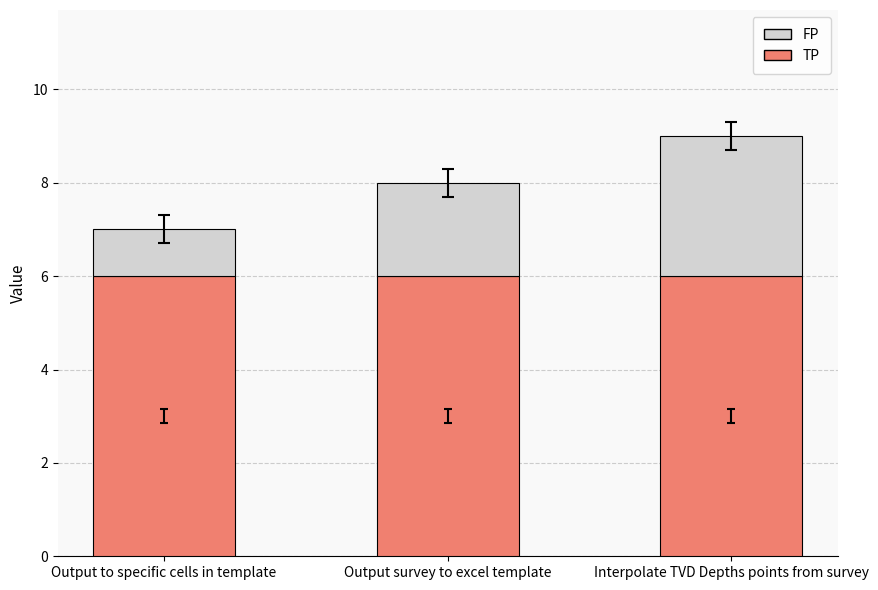

What is the sum of all TP values?

18